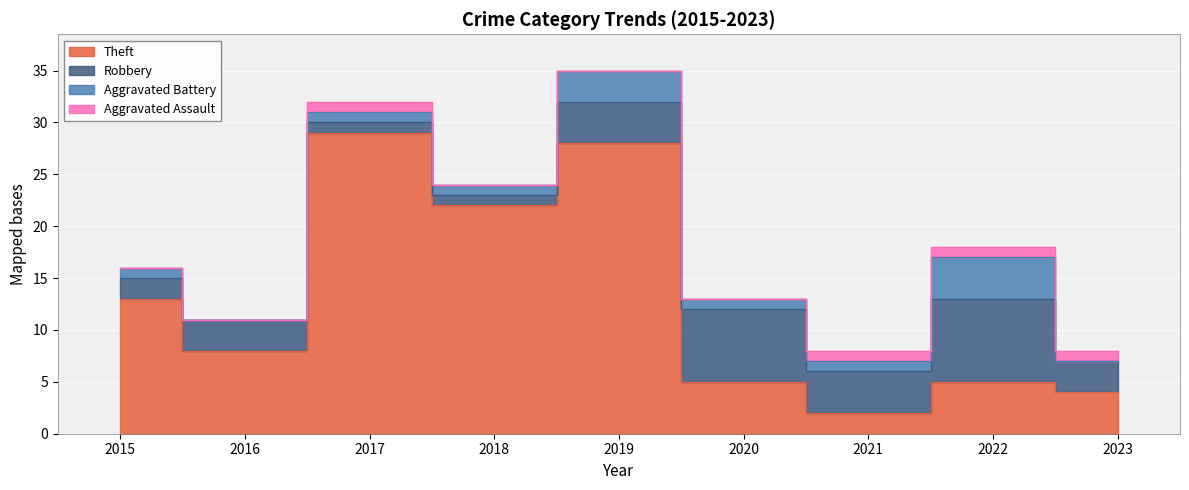

True or false: Total has a value of 8 at 2023.

True